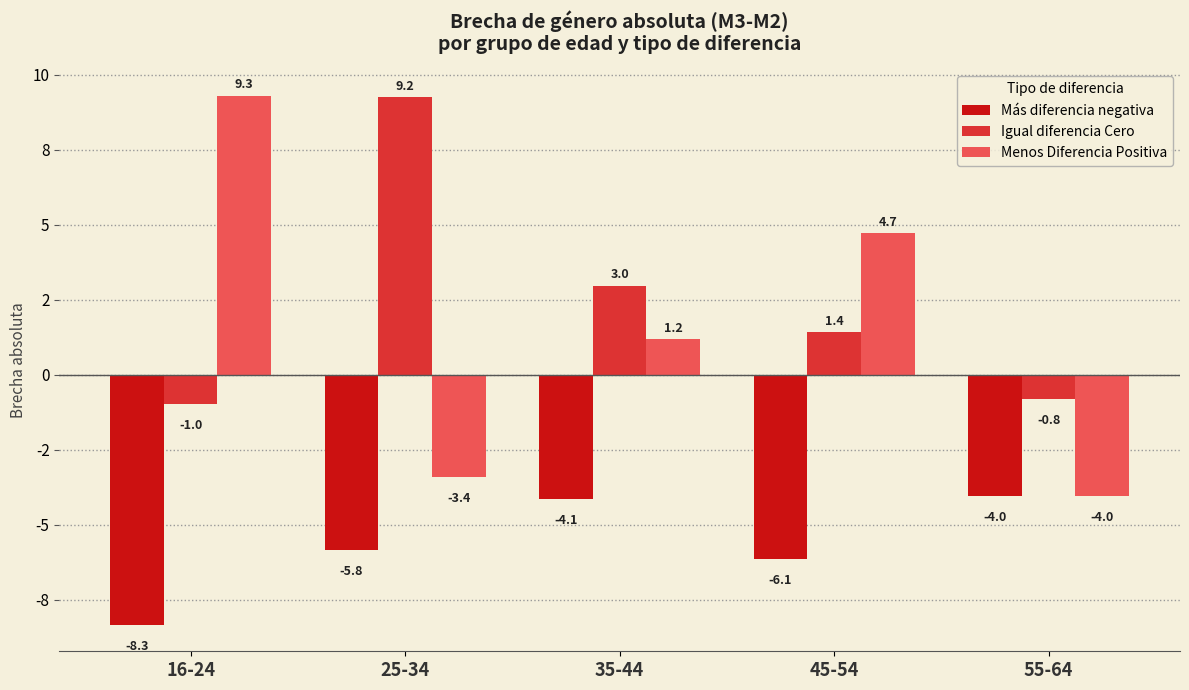

What is the difference between the Menos Diferencia Positiva values at 16-24 and 35-44?

8.1